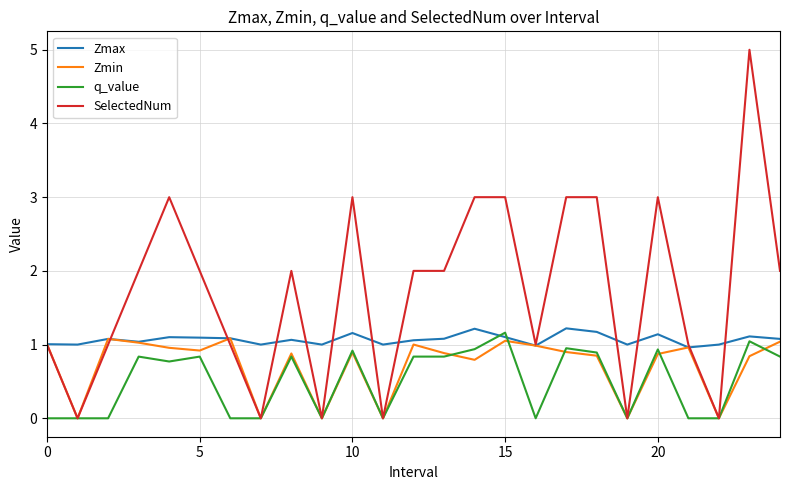

Which series has the widest spread of values?

SelectedNum